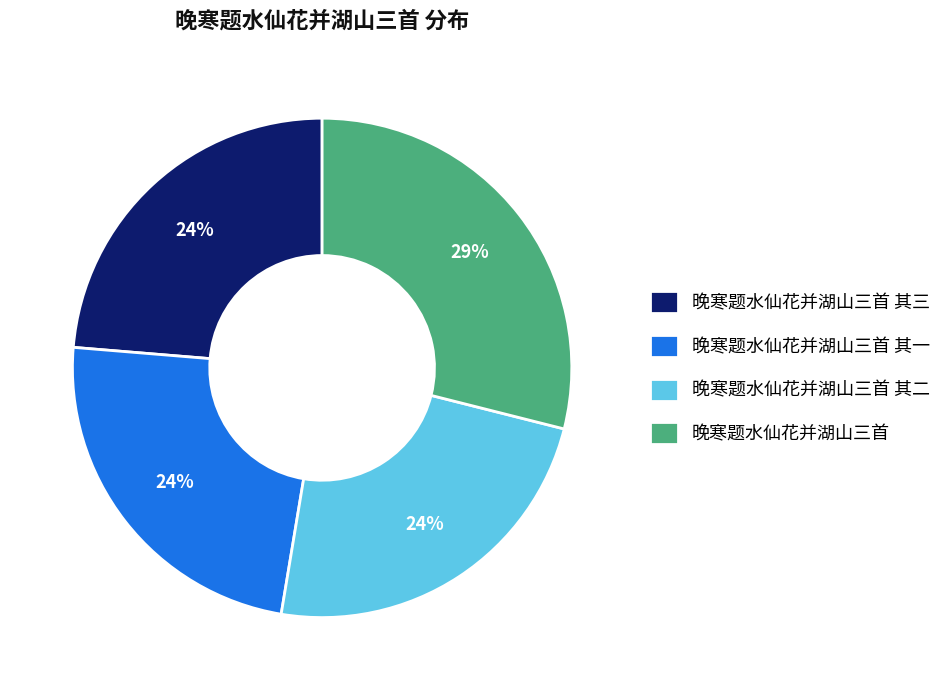

Is it true that 晚寒题水仙花并湖山三首 其三 is 24% of the pie?

True